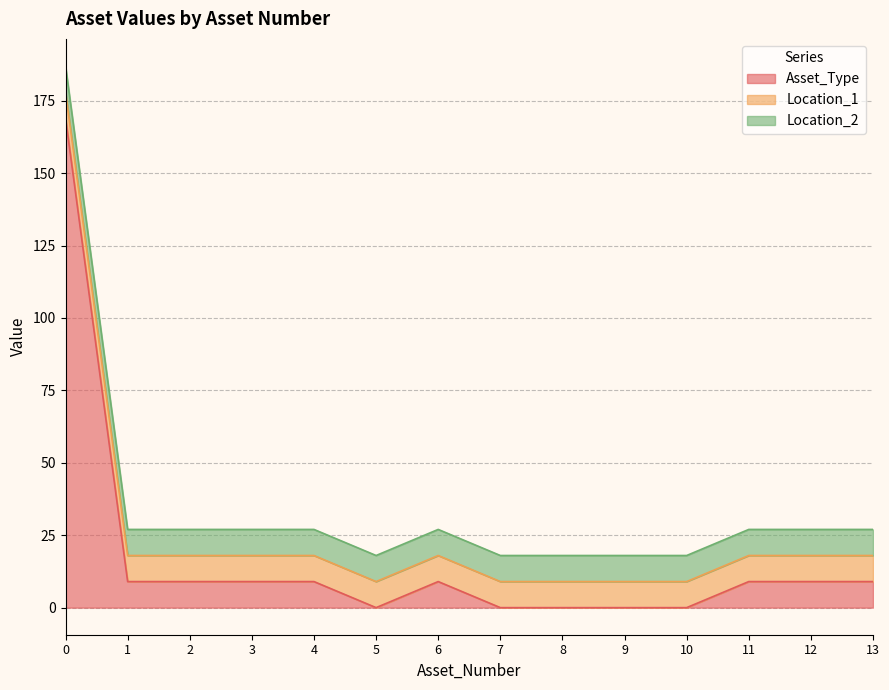

True or false: Location_1 and Location_2 cross at least once.

False